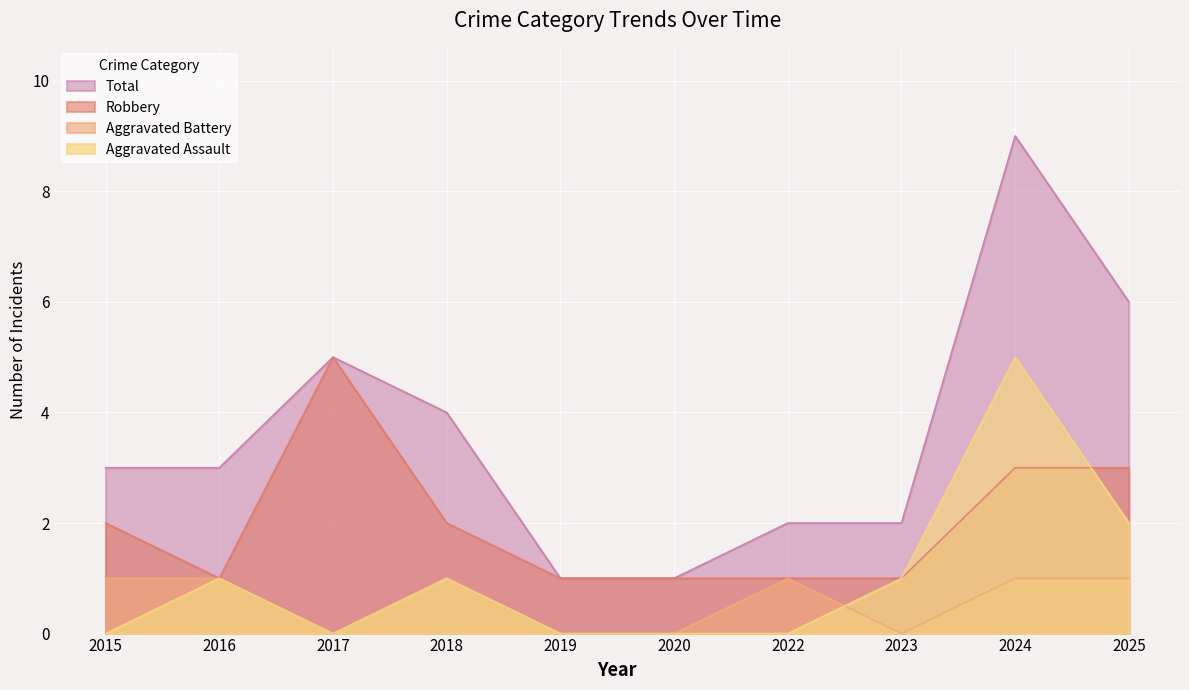

Rank the categories by Robbery value from lowest to highest.

2016, 2019, 2020, 2022, 2023, 2015, 2018, 2024, 2025, 2017